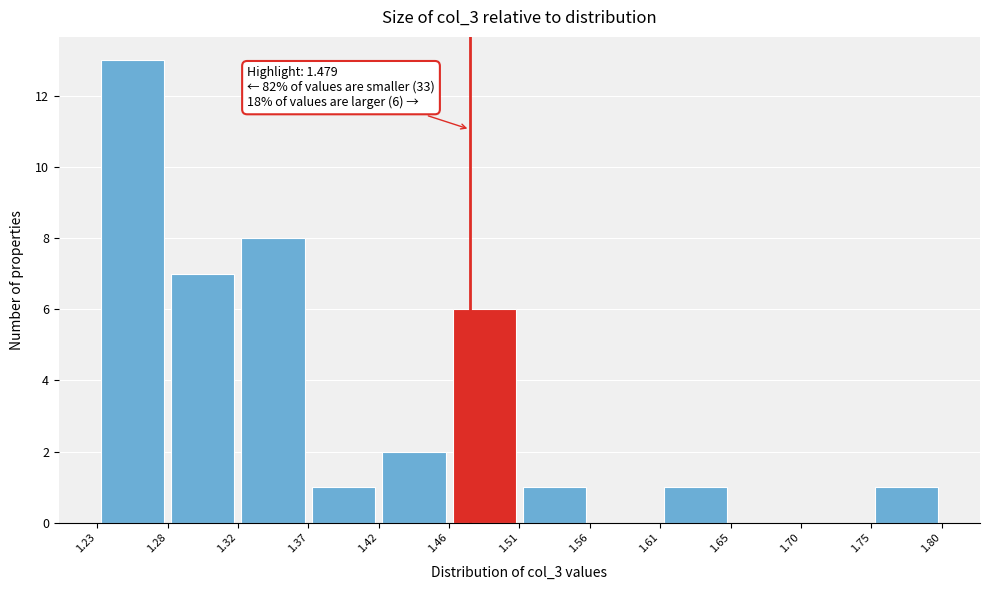

Over which range of the x-axis is the bar tallest?

1.23 to 1.28